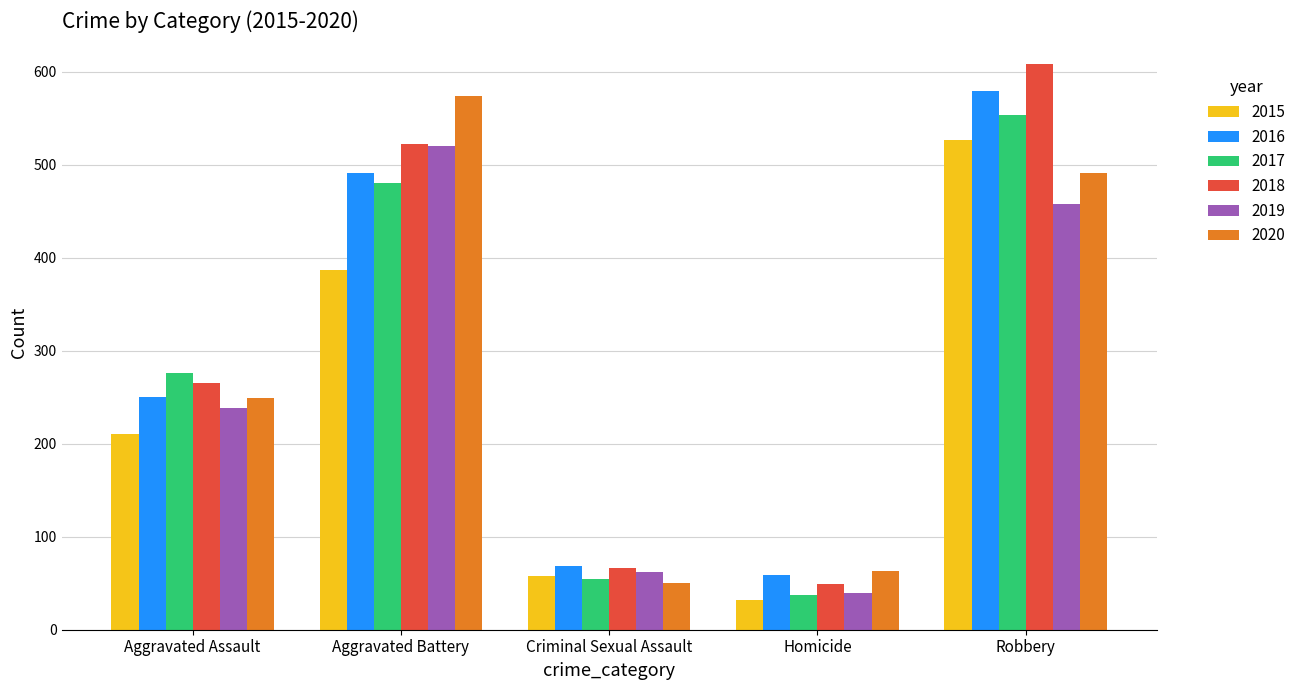

How many bars are there in total?

30